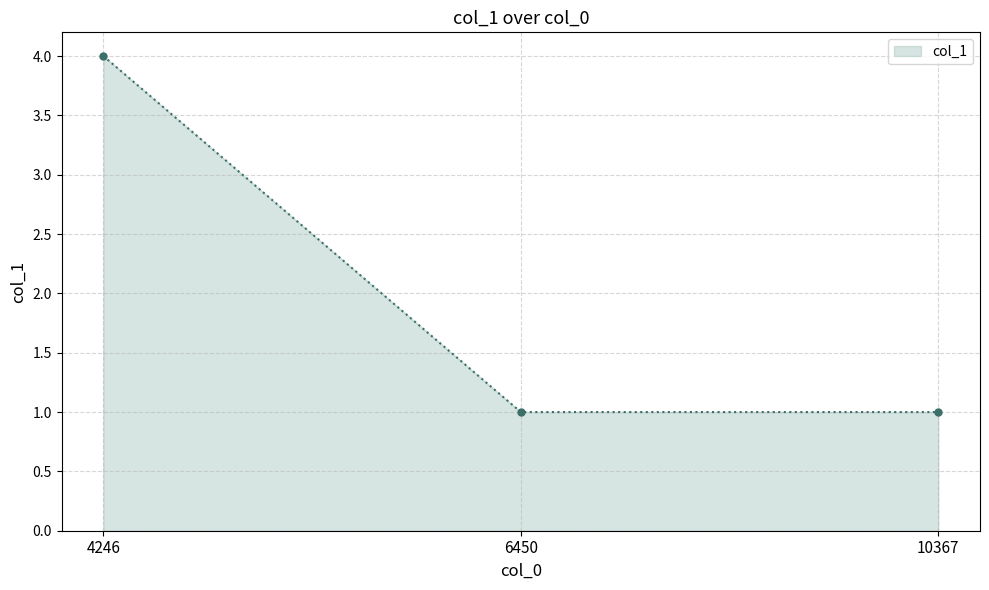

Reading left to right, what are all the values shown in this chart?

4	1	1